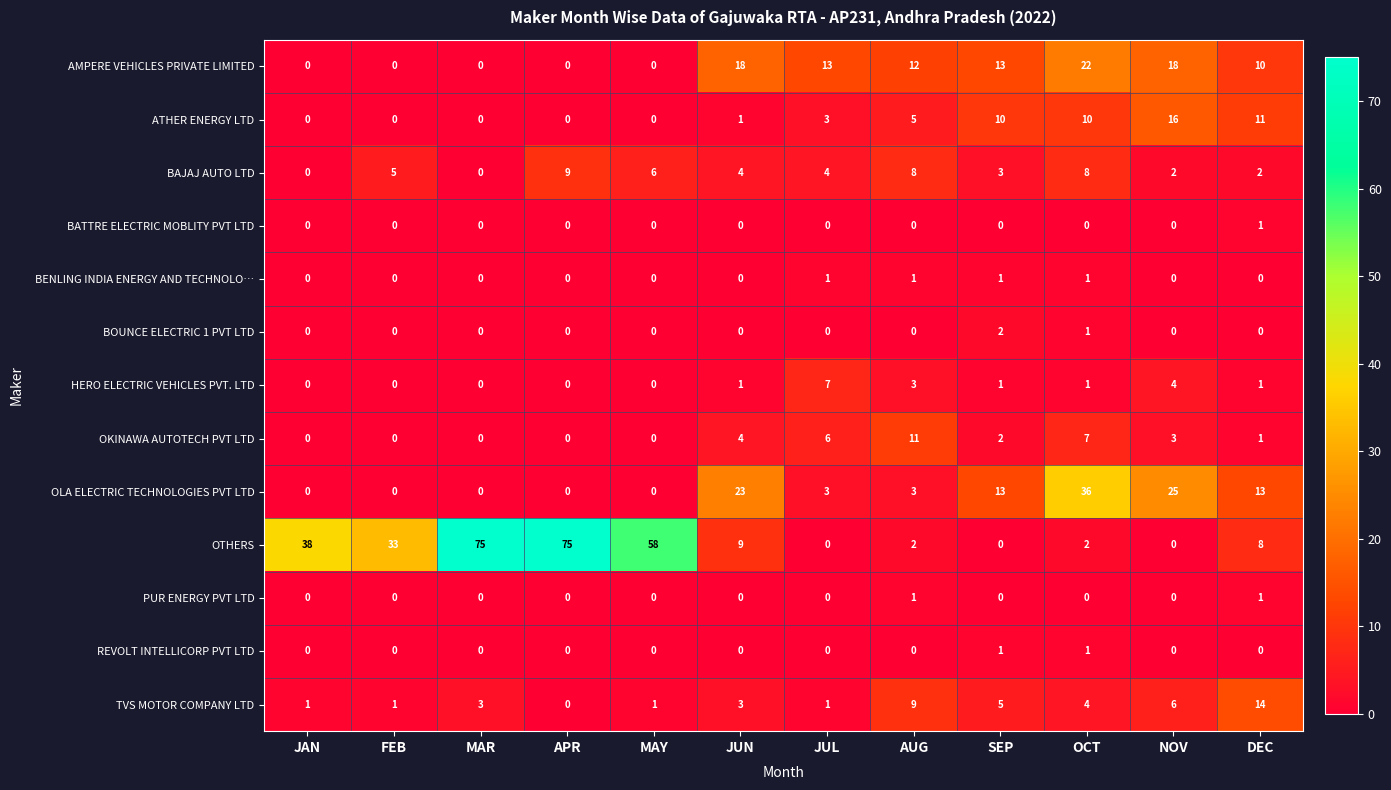

At which label does BOUNCE ELECTRIC 1 PVT LTD reach its peak?

SEP